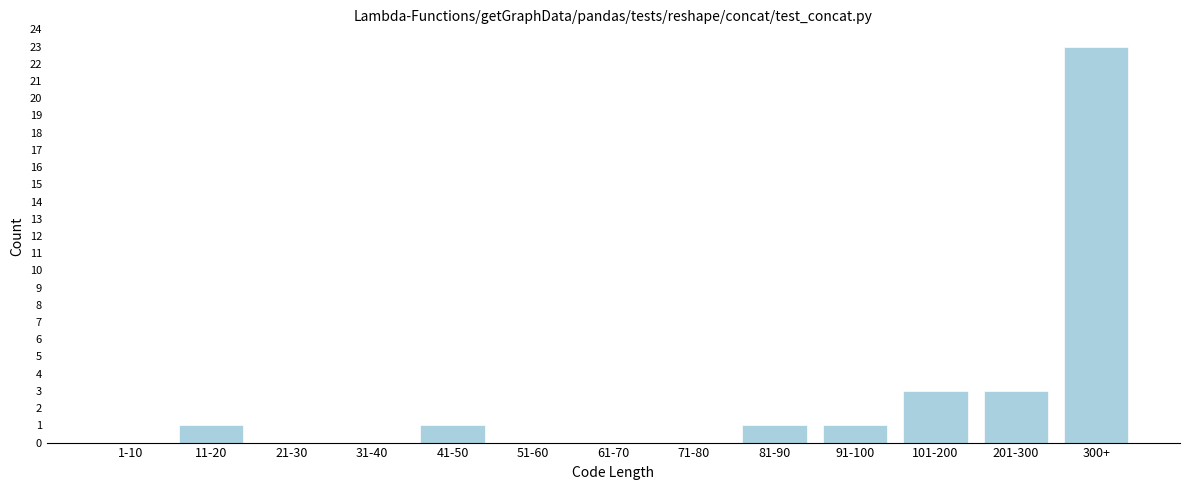

Reading right to left, extract all data points from this chart.

300+=23	201-300=3	101-200=3	91-100=1	81-90=1	71-80=0	61-70=0	51-60=0	41-50=1	31-40=0	21-30=0	11-20=1	1-10=0